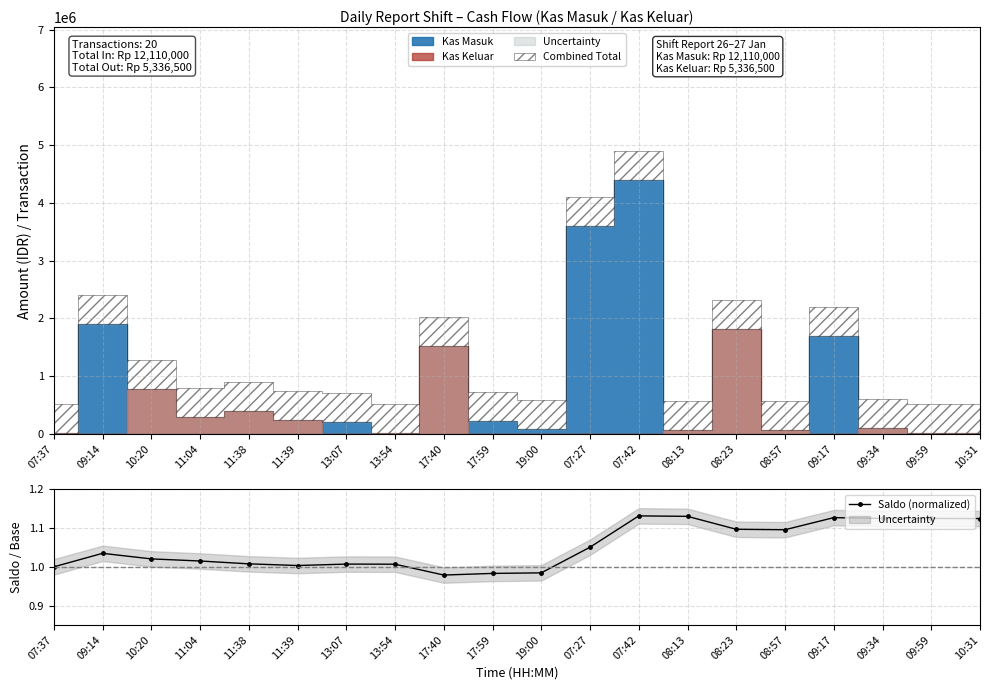

Reading left to right, what are all the values shown in this chart?

1.0	1.0	1.0	1.0	1.0	1.0	1.0	1.0	1.0	1.0	1.0	1.1	1.1	1.1	1.1	1.1	1.1	1.1	1.1	1.1